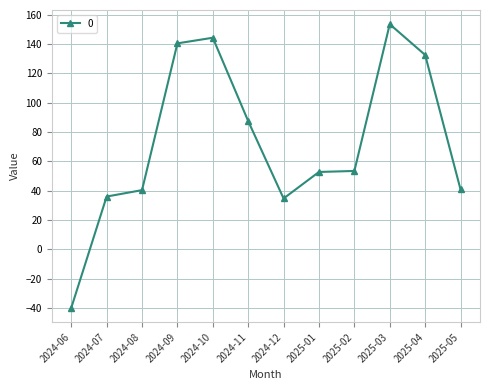

How many lines are shown in the chart?

1